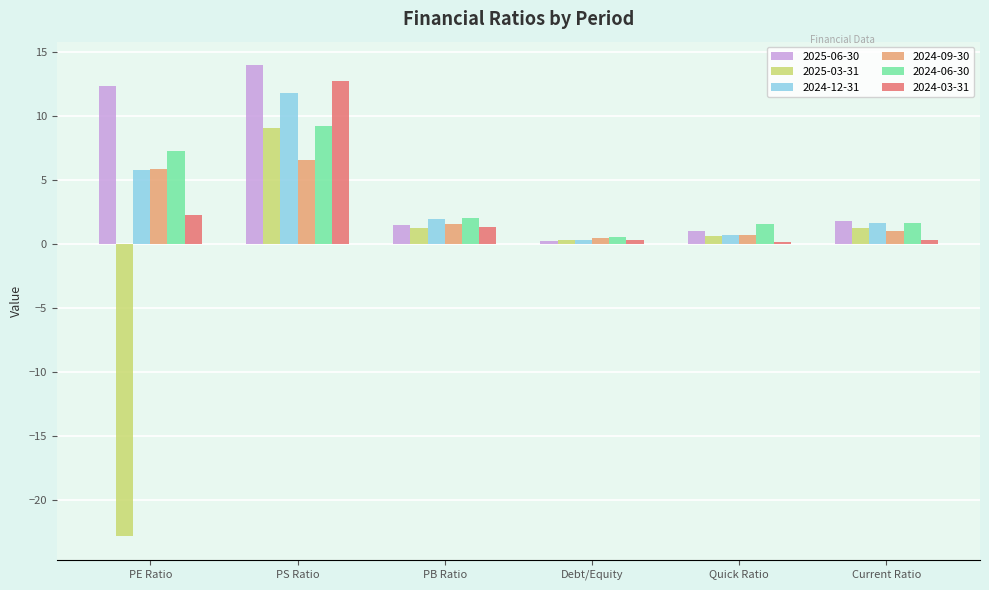

Count the number of categories in the chart.

6